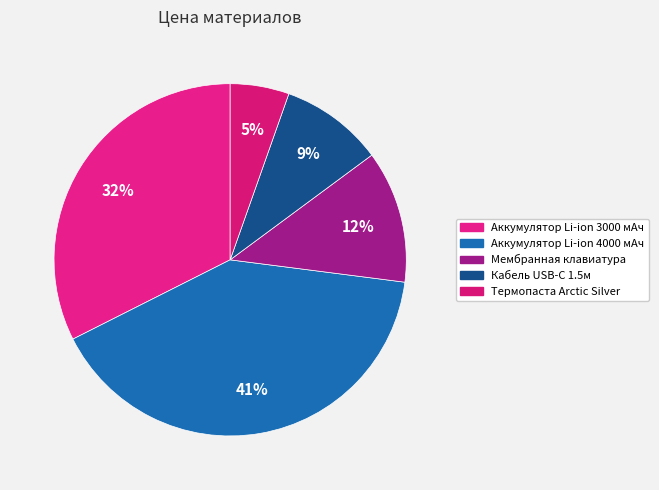

Is Термопаста Arctic Silver the majority of the pie?

No